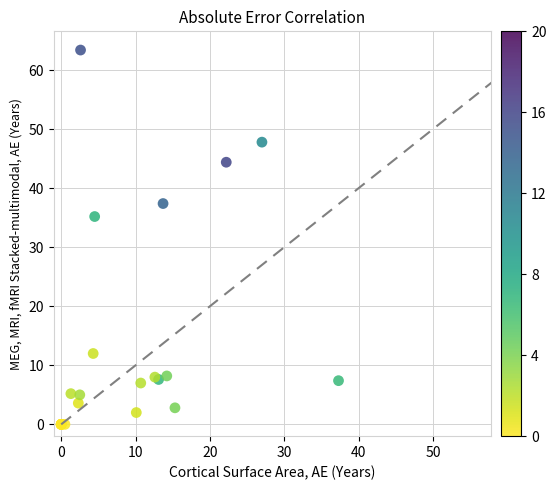

What Y value in the scatter plot is closest to 31?

35.2